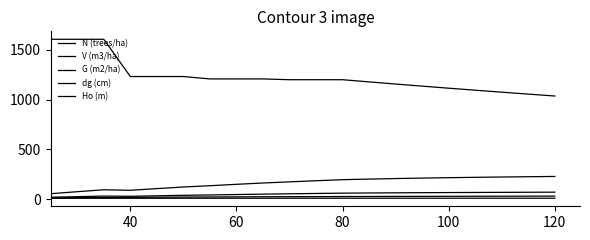

How many lines are shown in the chart?

5